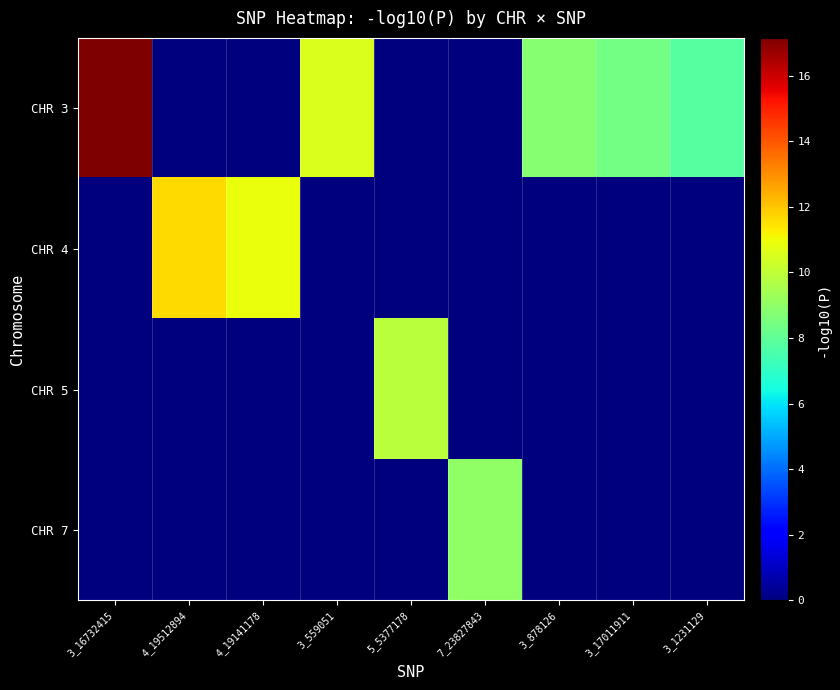

What is the total value across all series at 4_19512894?

11.6